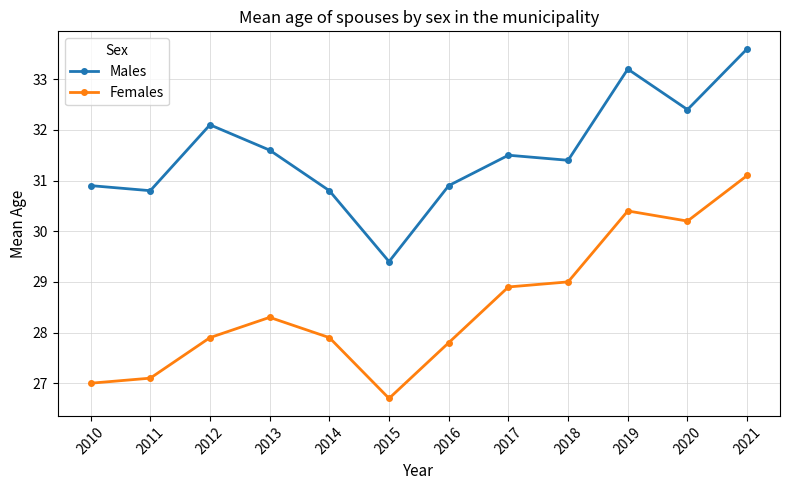

Which series has the largest total across all categories?

Males